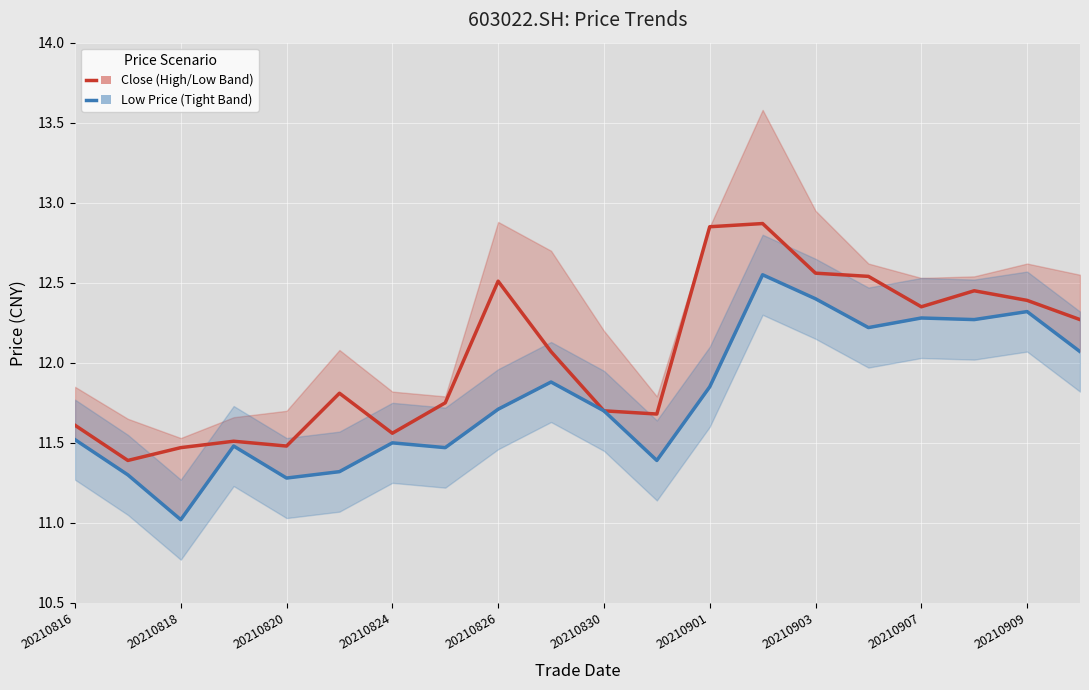

Reading left to right, transcribe all the data shown in this chart.

Close (High/Low Band): 11.6	11.4	11.5	11.5	11.5	11.8	11.6	11.8	12.5	12.1	11.7	11.7	12.8	12.9	12.6	12.5	12.3	12.4	12.4	12.3
Low Price (Tight Band): 11.5	11.3	11.0	11.5	11.3	11.3	11.5	11.5	11.7	11.9	11.7	11.4	11.8	12.6	12.4	12.2	12.3	12.3	12.3	12.1